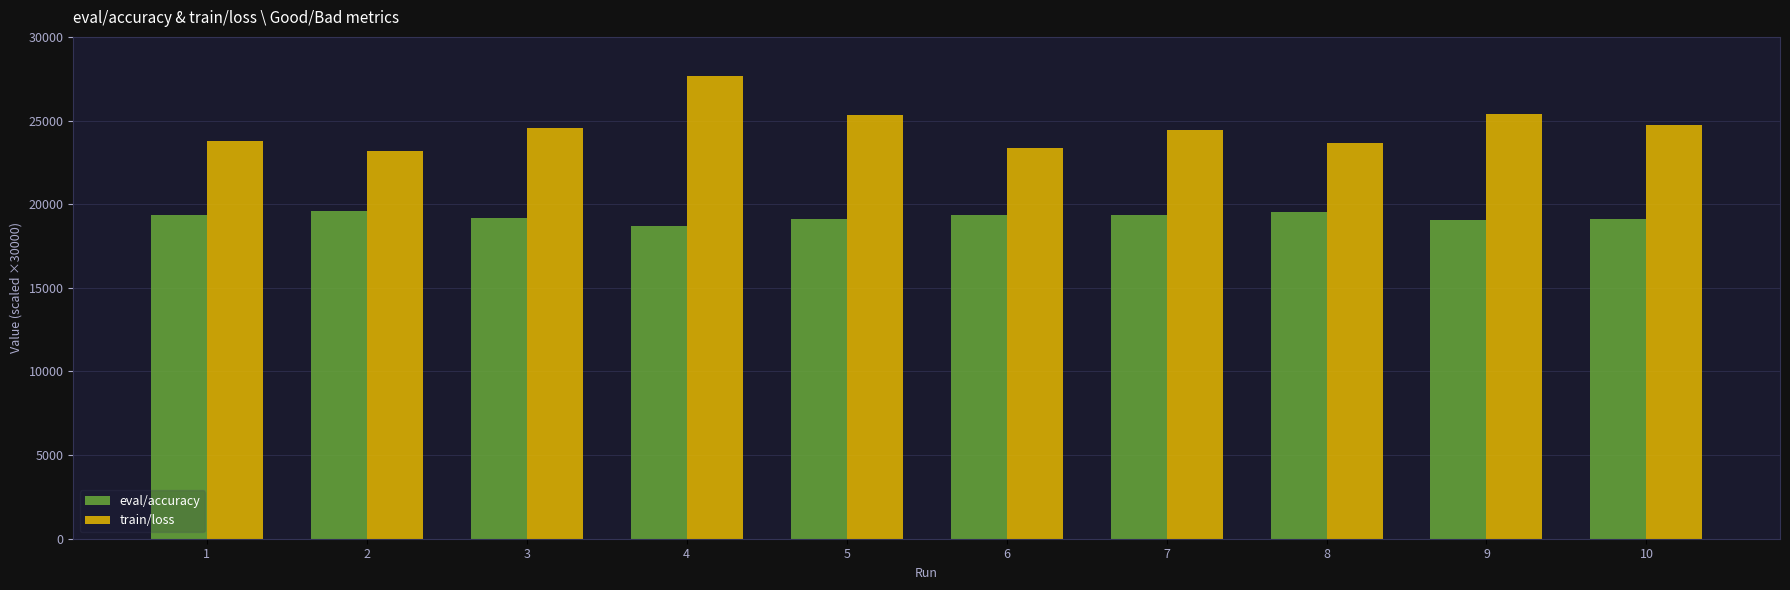

What is the spread (max minus min) of values at 6?

4038.3